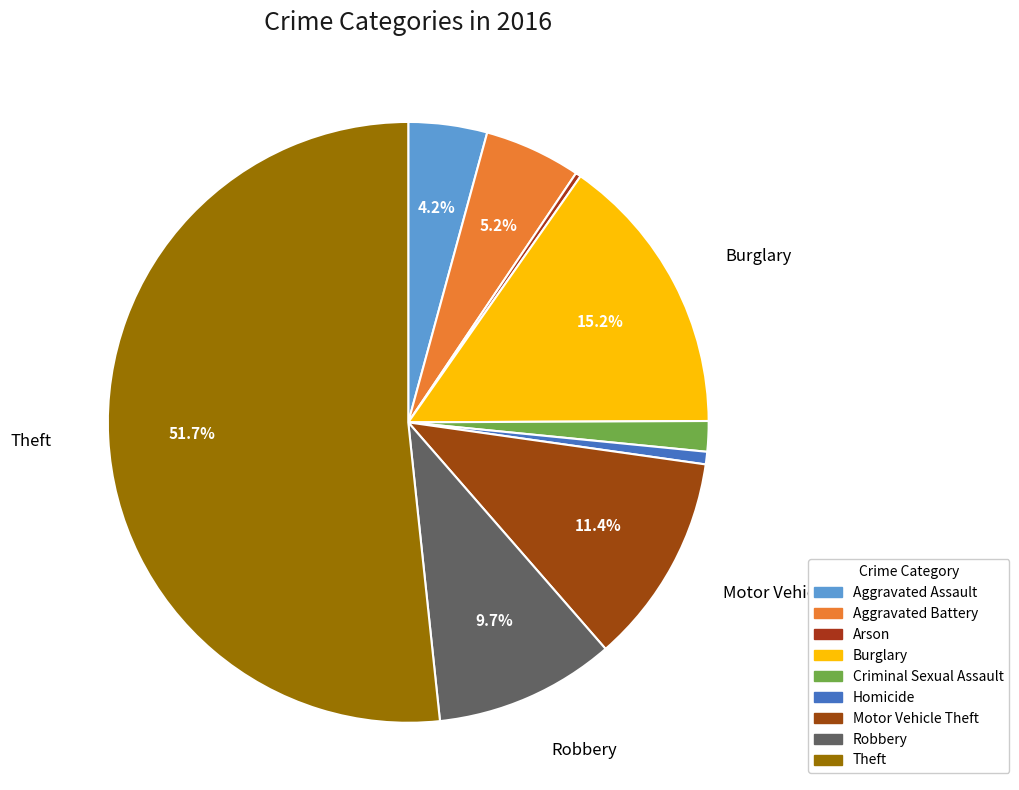

Approximately how many times larger is the value at Theft compared to Burglary?

3.4